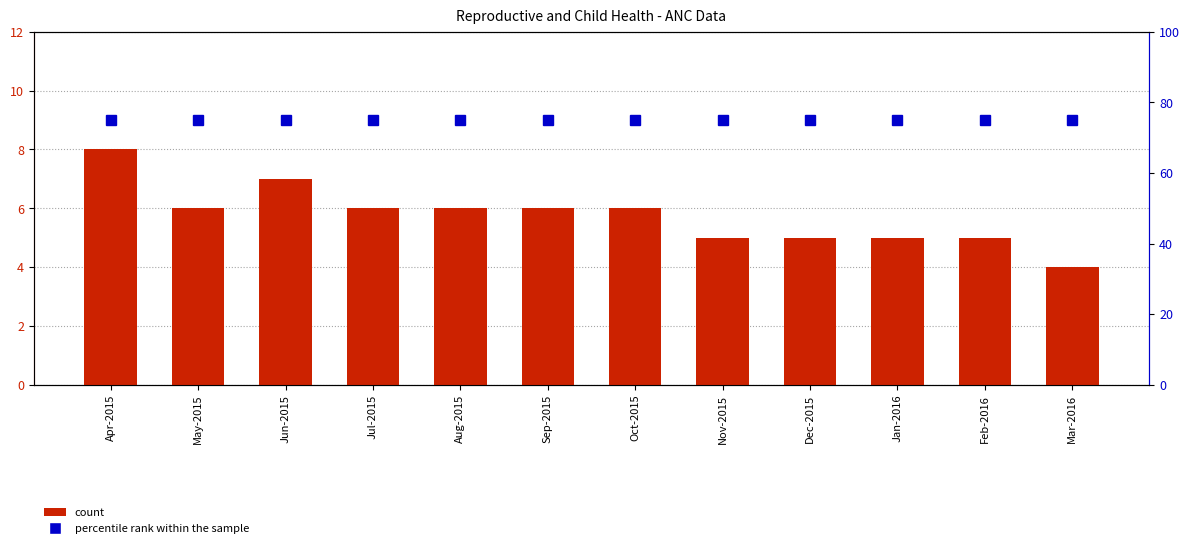

List the series in order of their overall mean, lowest first.

count, percentile rank within the sample